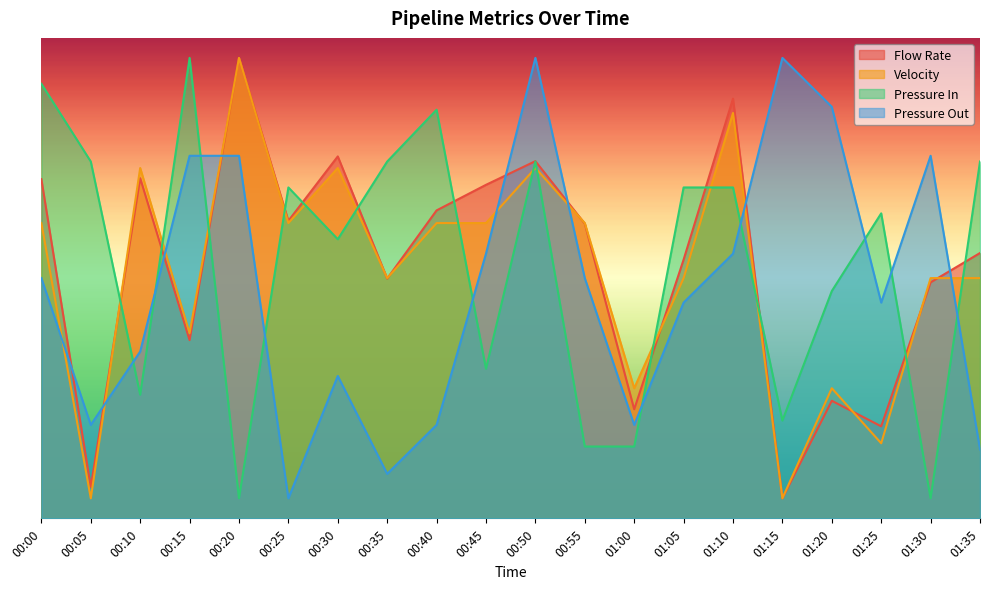

What is the approximate value of Pressure Out at 01:30?

9.1